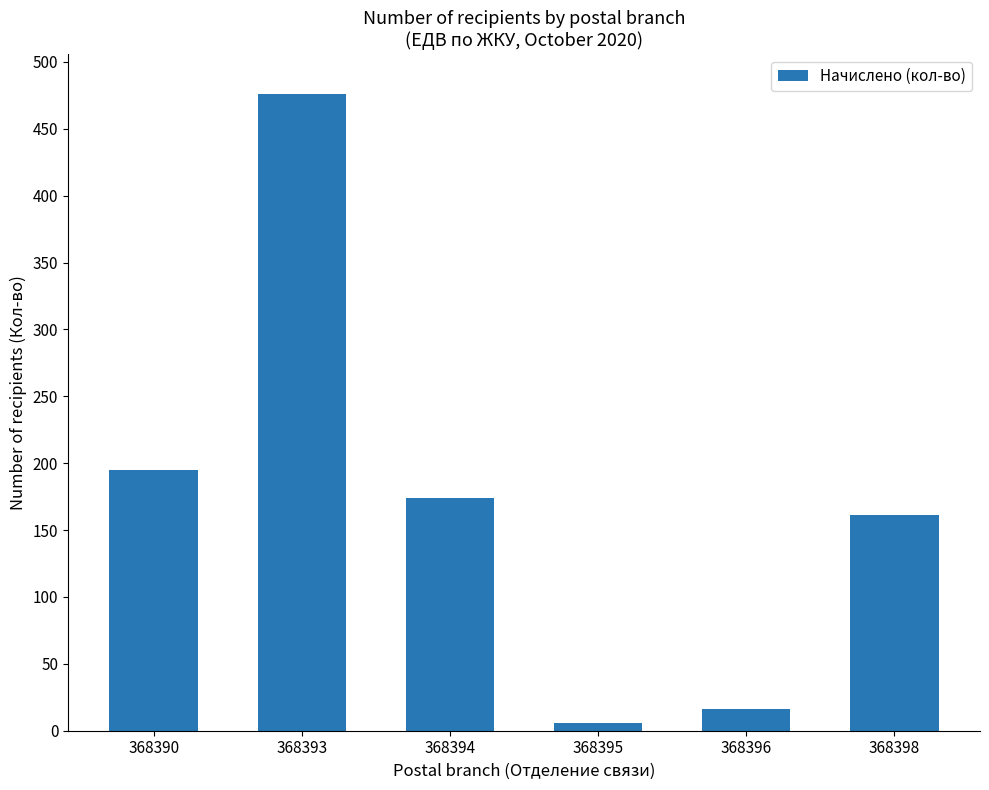

Which has a higher value, 368398 or 368393?

368393